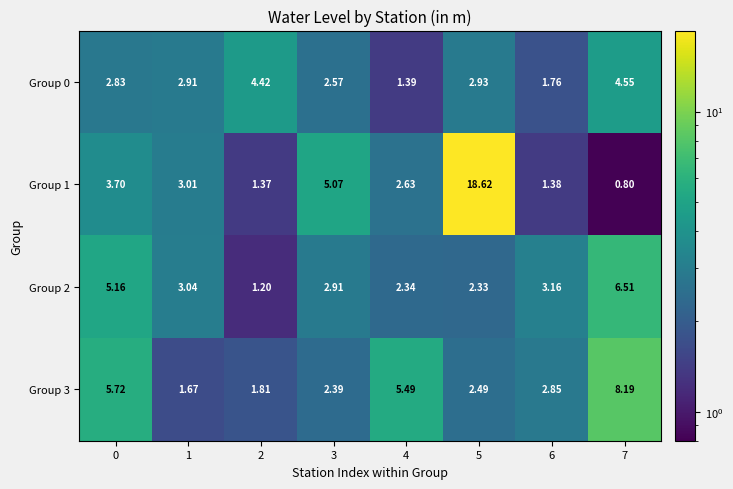

Which series has the largest total across all categories?

Group 1